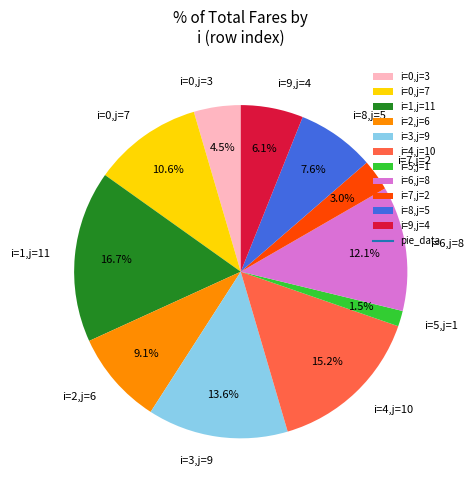

Which has a higher value, i=5,j=1 or i=1,j=11?

i=1,j=11